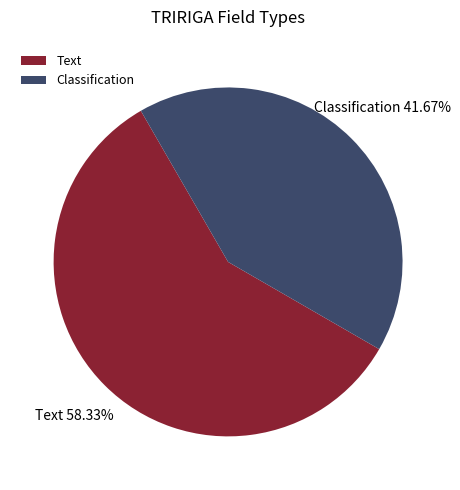

To the nearest percent, what portion does Classification represent?

42%